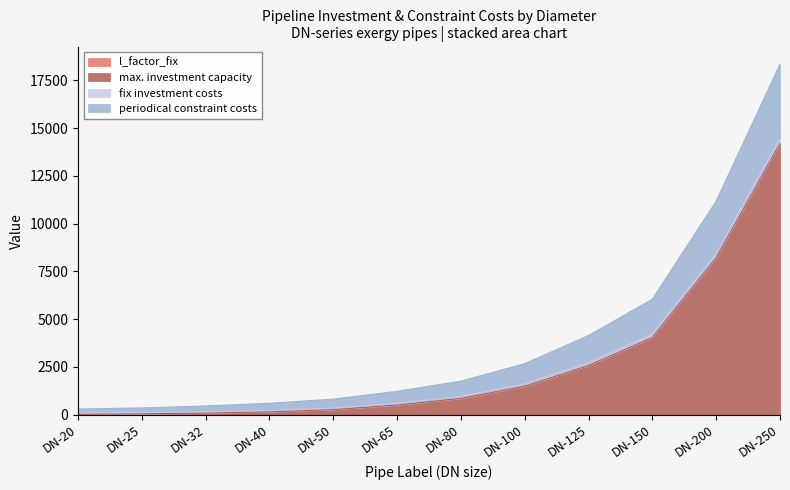

At how many categories does at least one series exceed 5953?

3